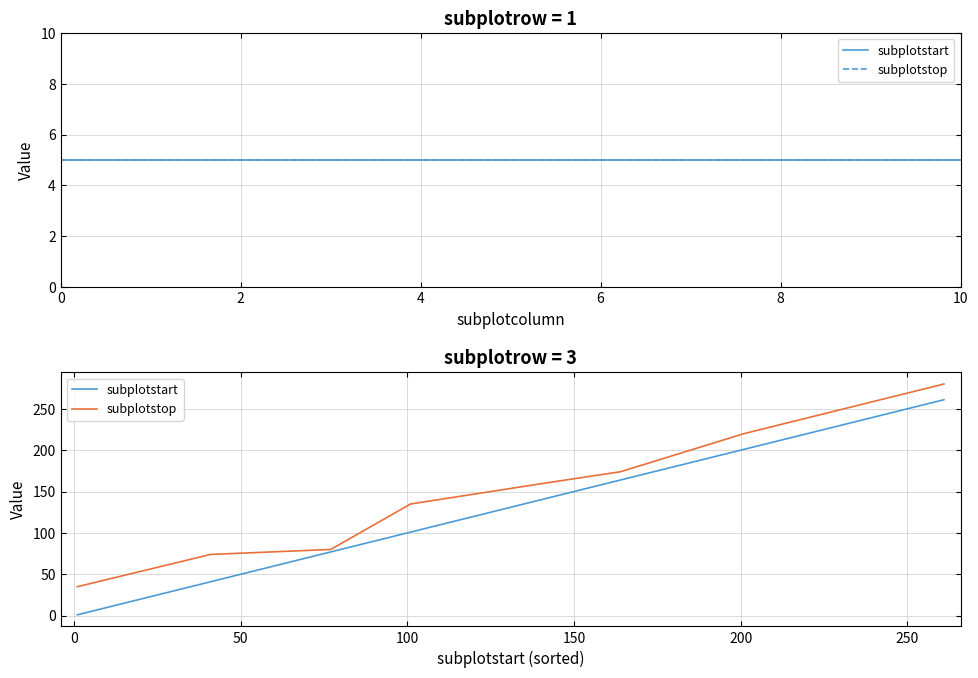

At how many categories does at least one series exceed 157?

6